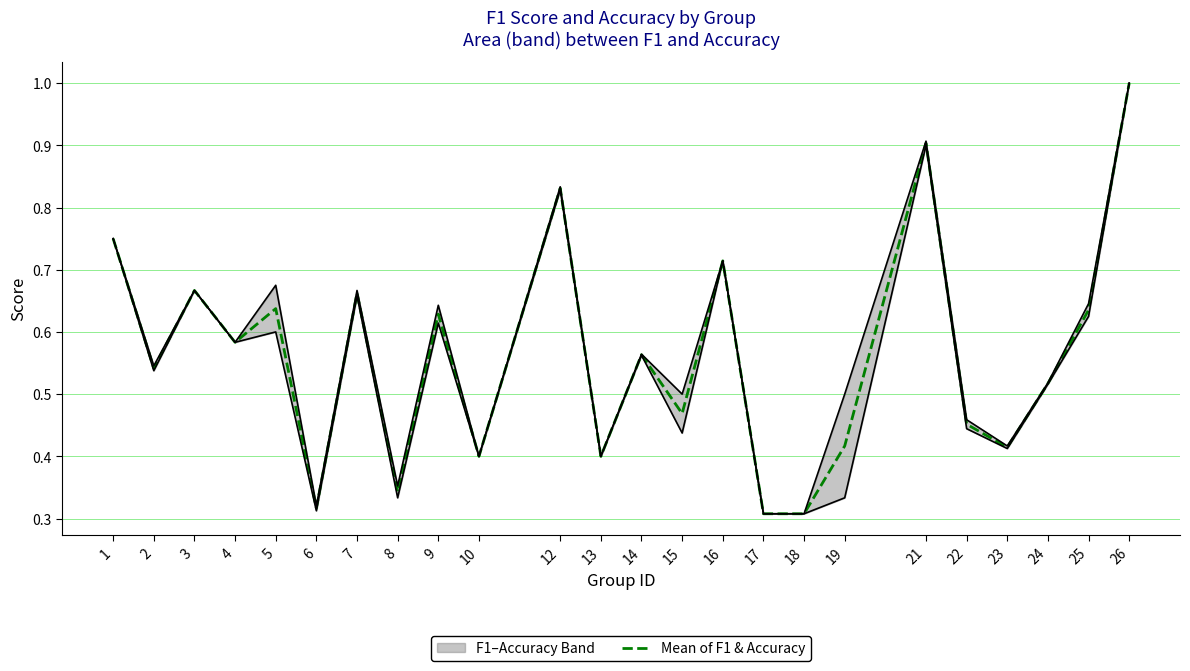

At which category does the data reach its first local peak?

3